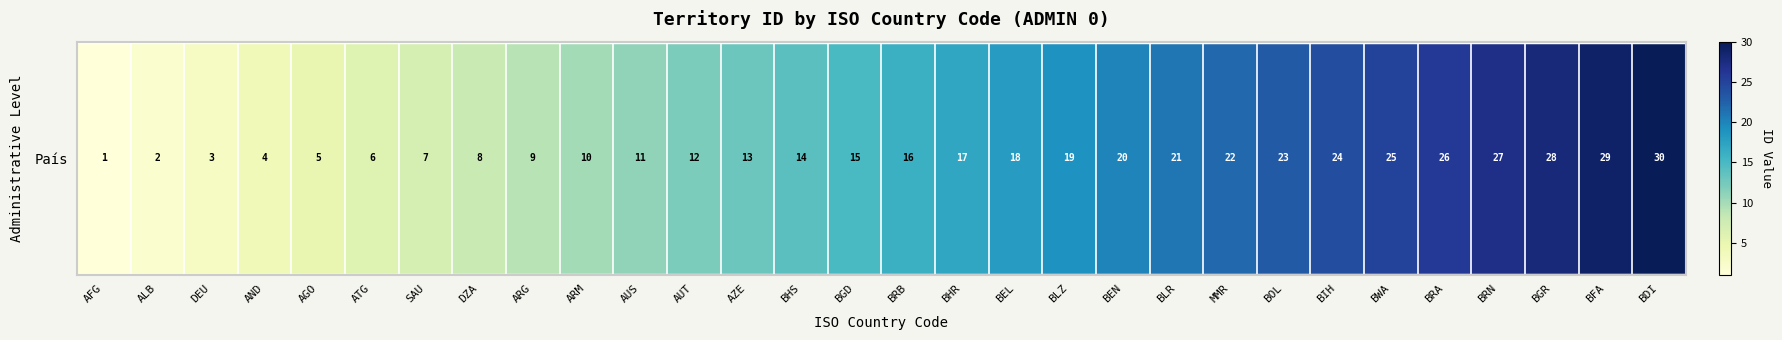

The chart shows a value of 11 at AUS. True or false?

True